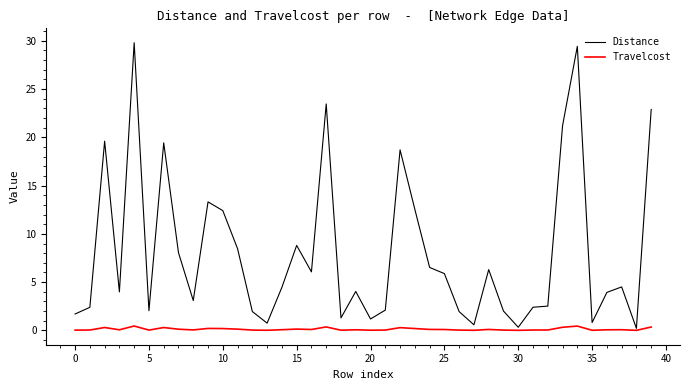

Which series has the widest spread of values?

Distance